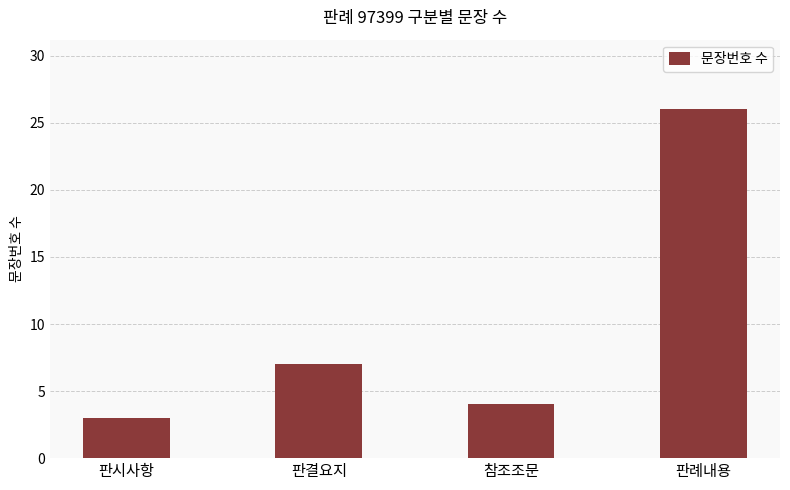

List the labels in order of value, largest first.

판례내용, 판결요지, 참조조문, 판시사항